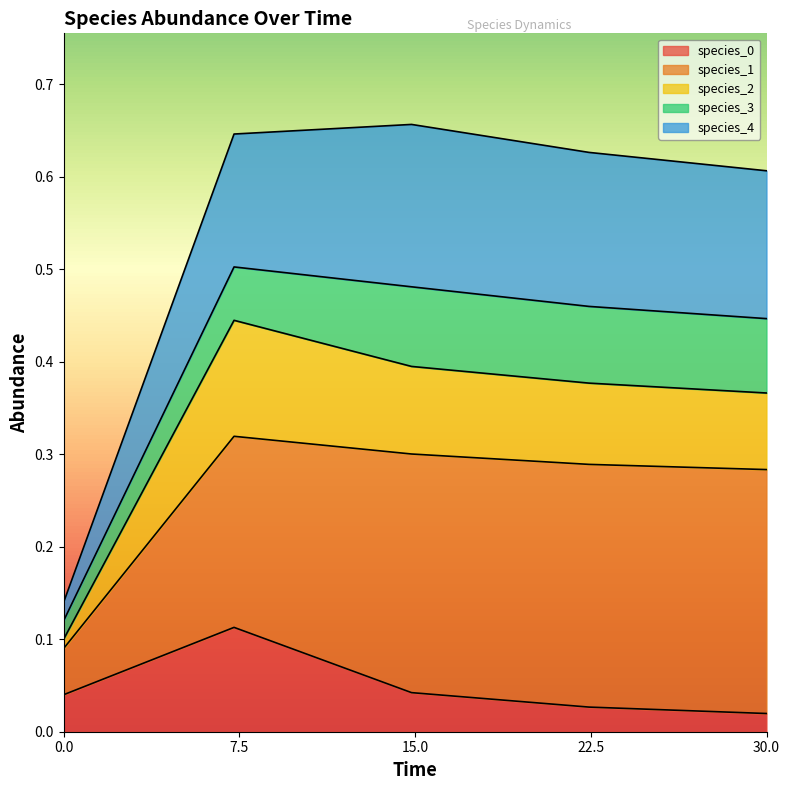

True or false: species_4 and species_2 intersect in this chart.

False